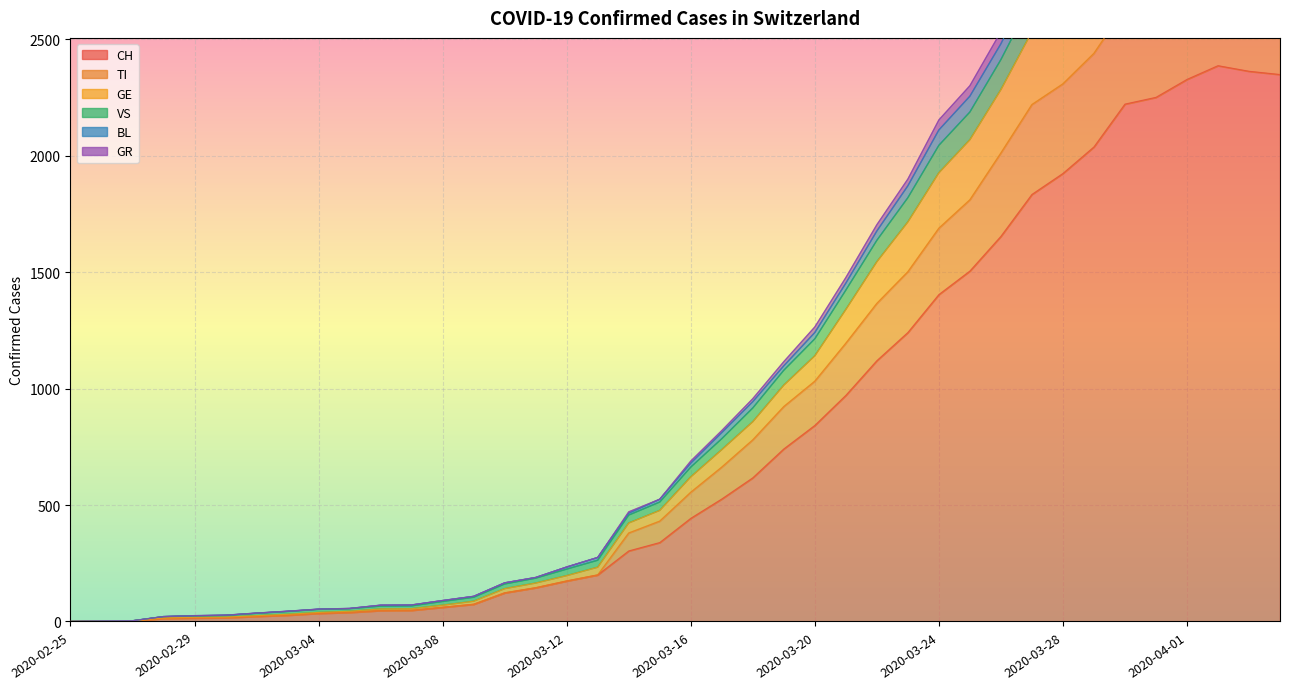

What is the maximum value for GE?

3185